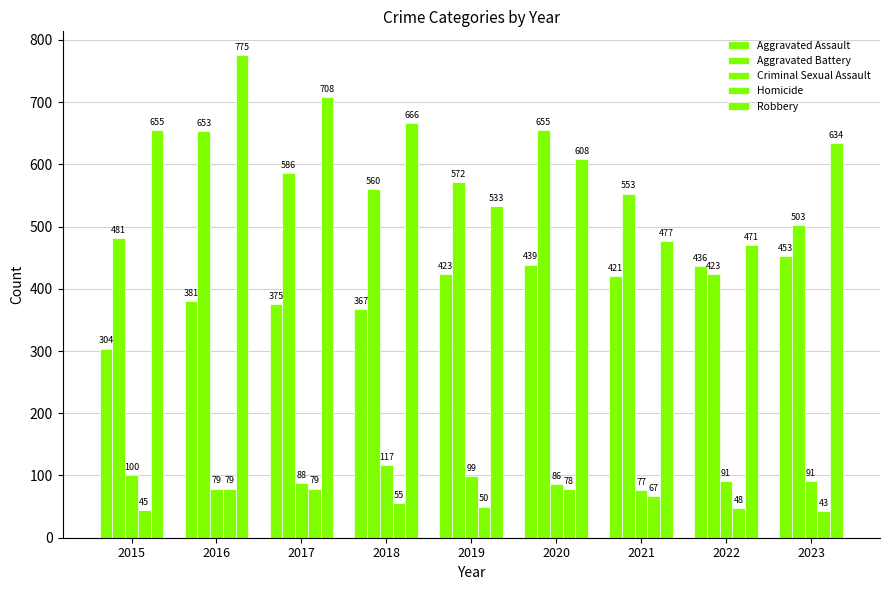

Is it true that Aggravated Battery equals 553 at 2021?

True